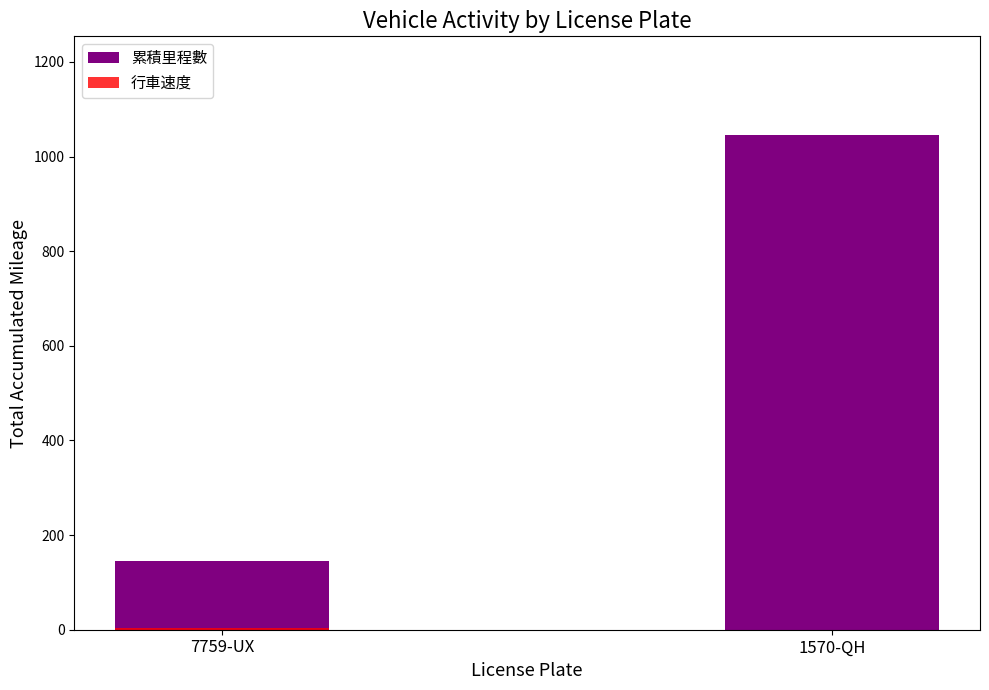

Reading right to left, extract all data points from this chart.

累積里程數: 1045	145
行車速度: 0	3